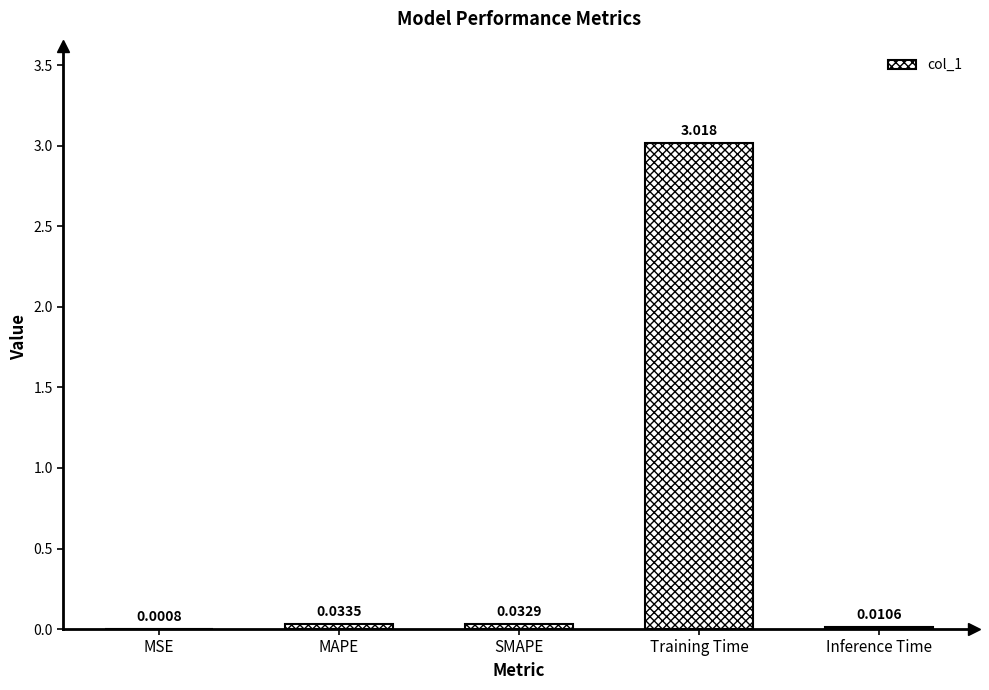

Which category has the highest value across all series?

Training Time